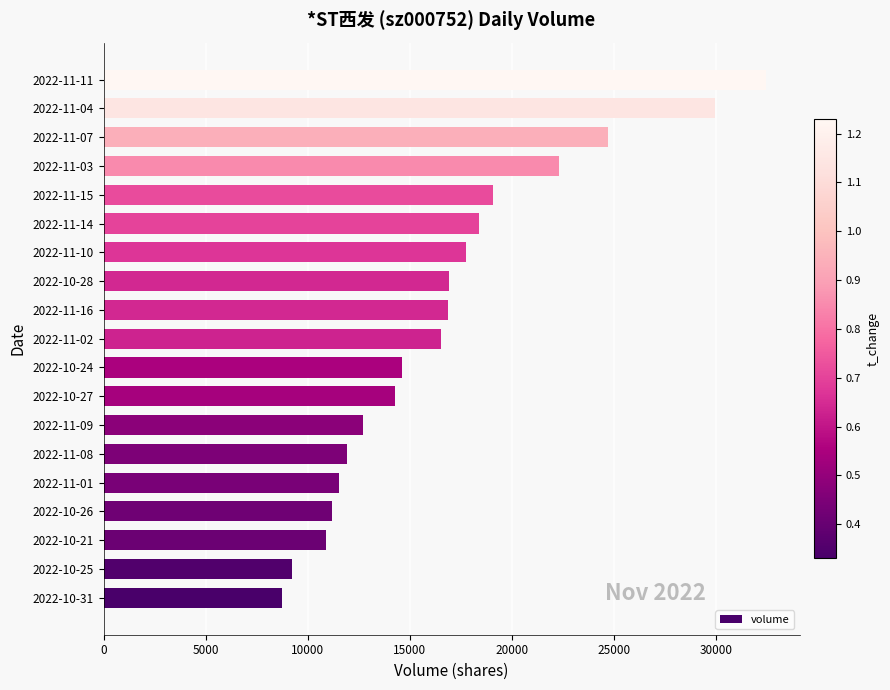

What is the difference between the maximum and second lowest values?

23236